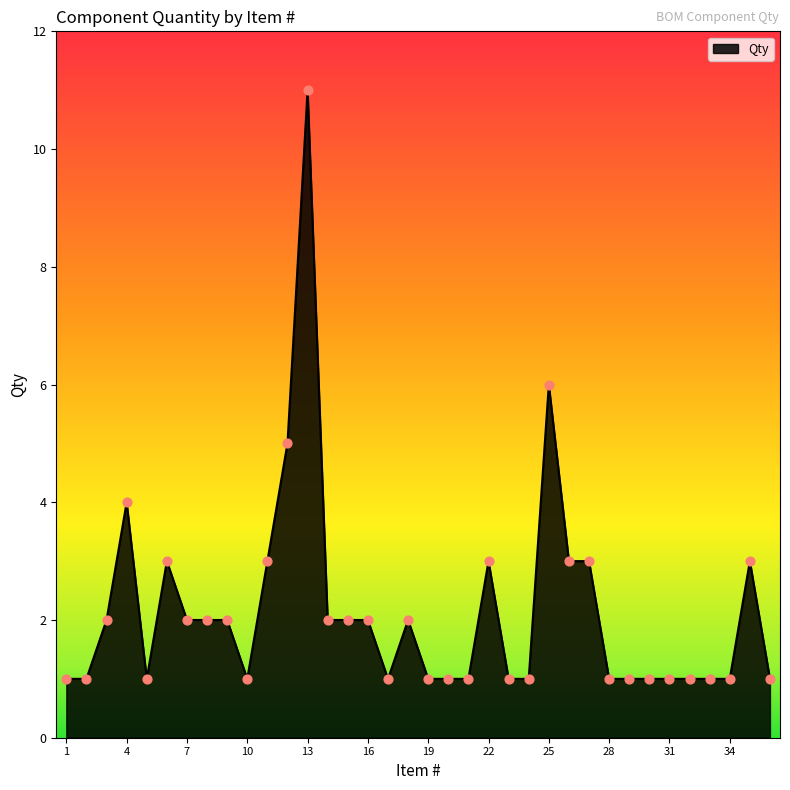

What is the difference between the maximum and minimum values?

10